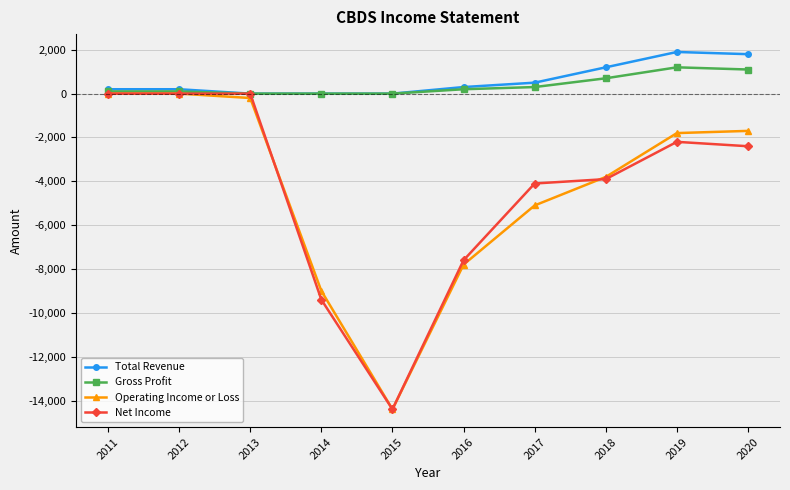

At which label does Net Income first exceed -2400?

2011